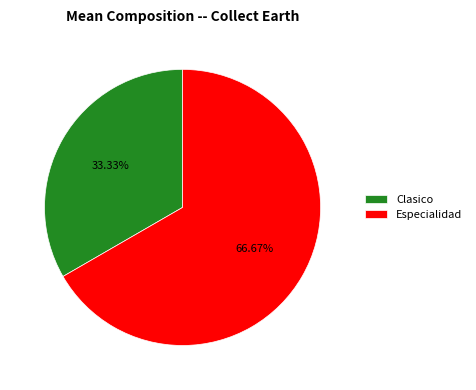

Is there any slice that represents more than half of the pie?

Yes